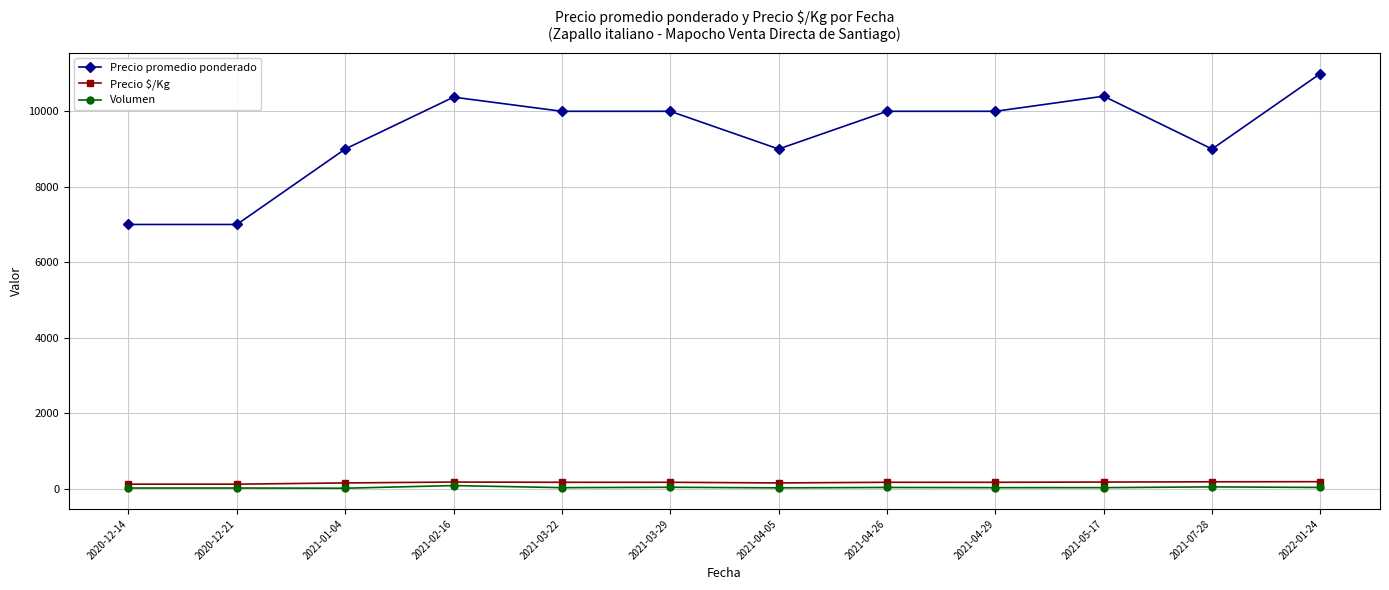

Which series has the widest spread of values?

Precio promedio ponderado